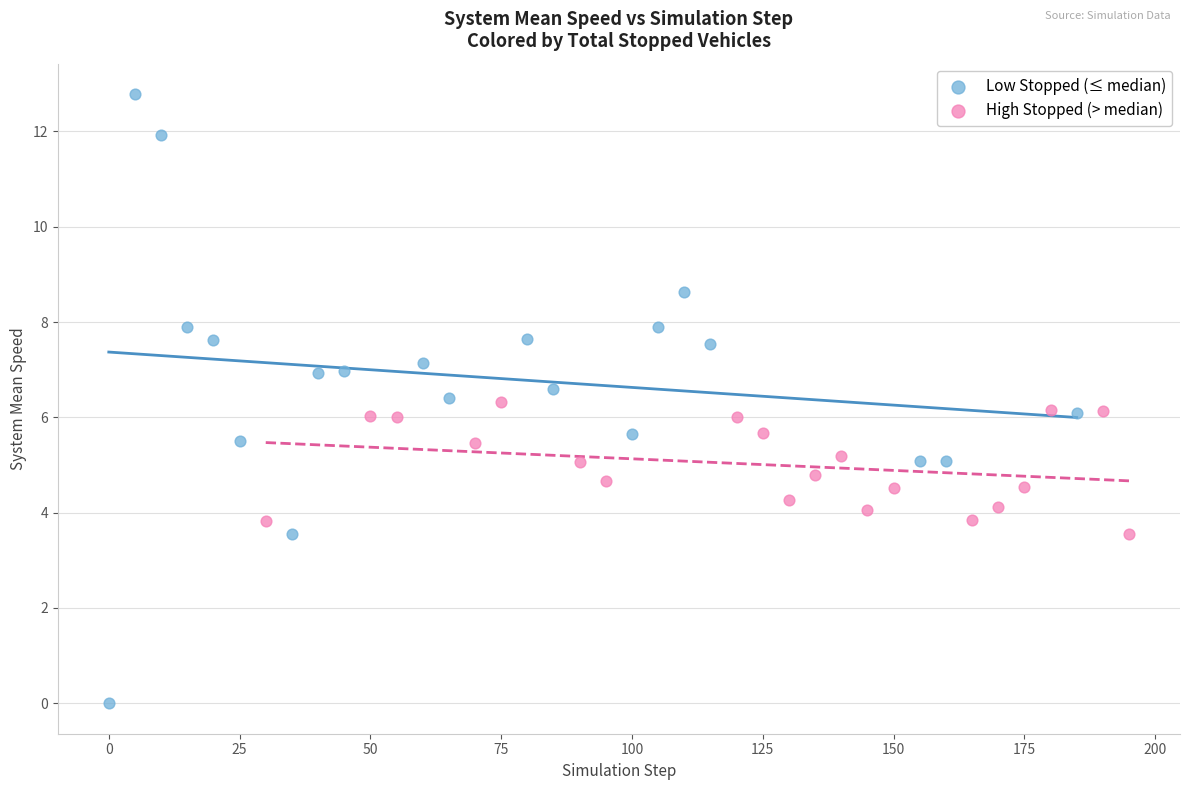

Which series reaches the minimum Y coordinate?

Low Stopped (≤ median)